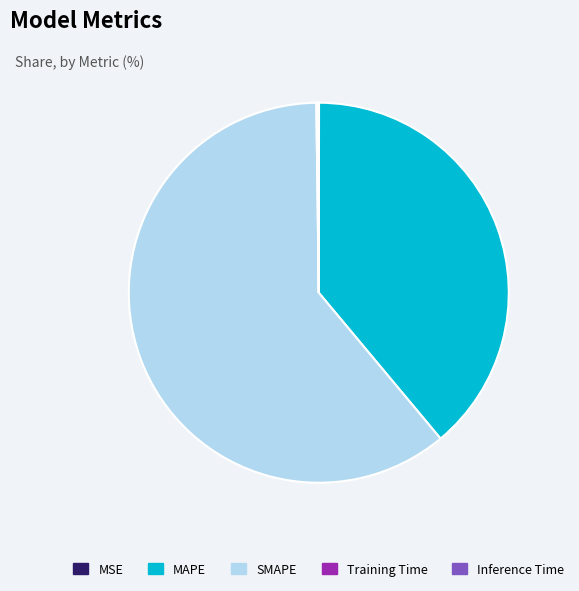

Does SMAPE represent more than half of the total?

Yes